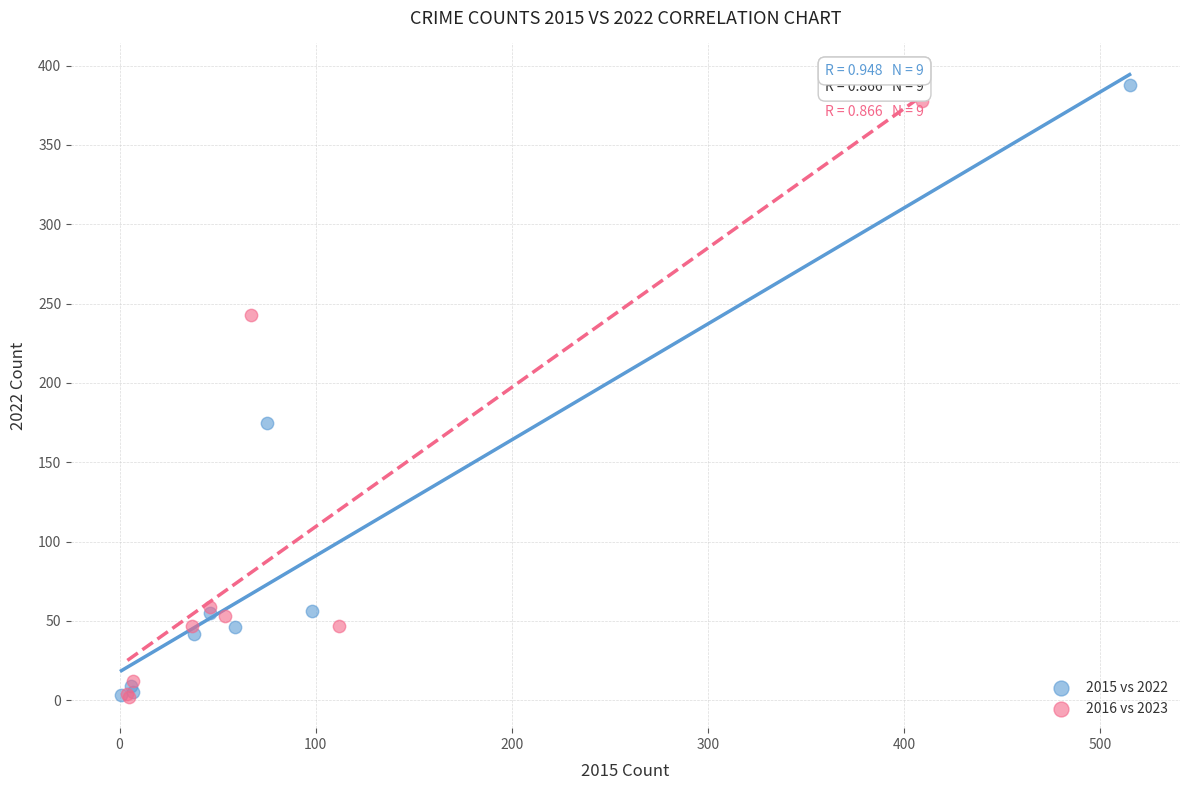

Which series has the largest Y range (max minus min)?

2015 vs 2022